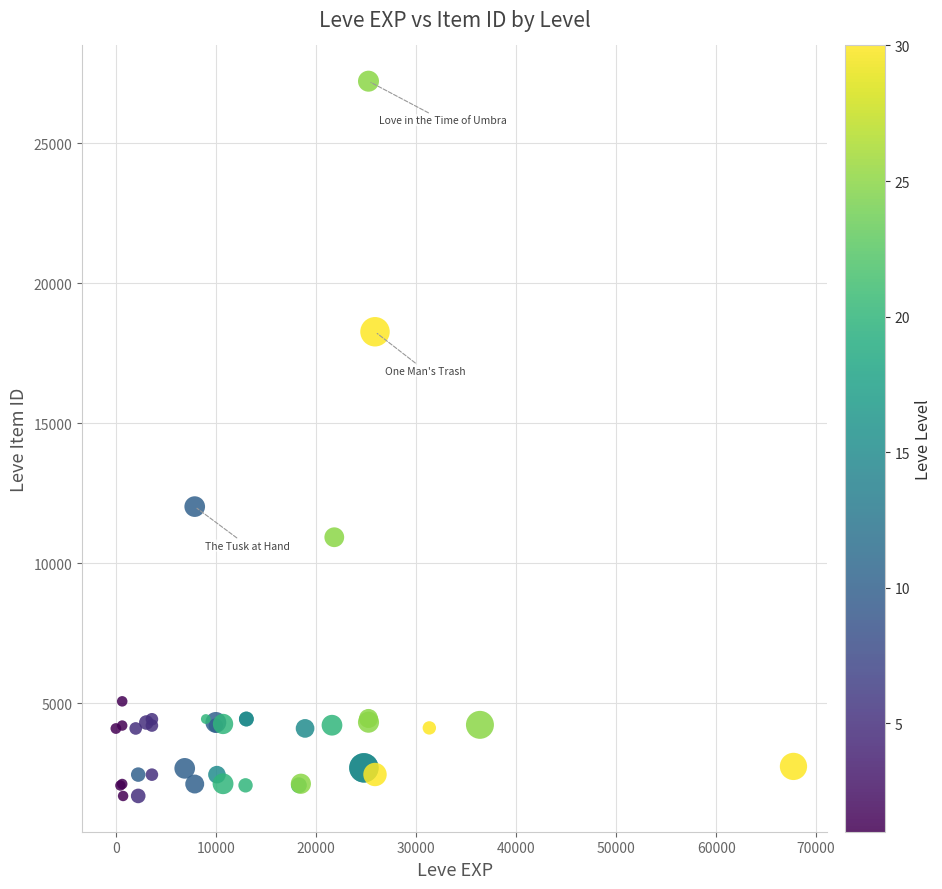

What Y value in the scatter plot is closest to 14448?

12018